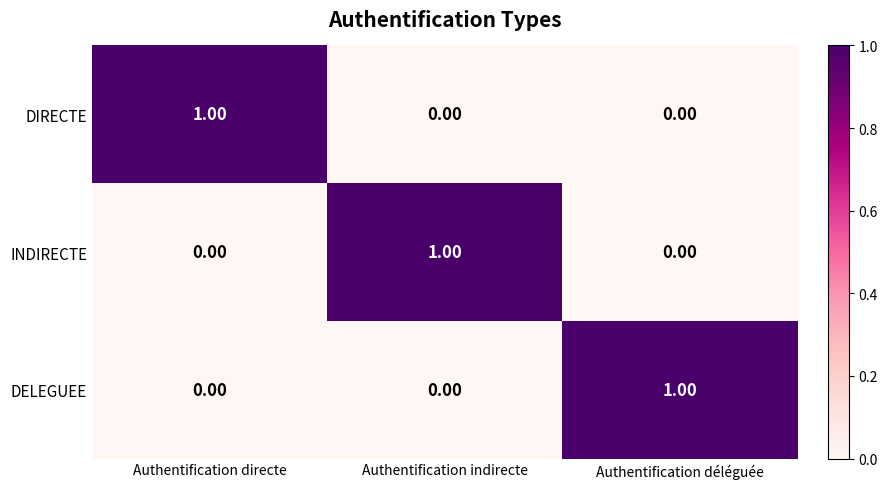

Is the value of DELEGUEE at Authentification directe greater than the value of DIRECTE at Authentification directe?

No